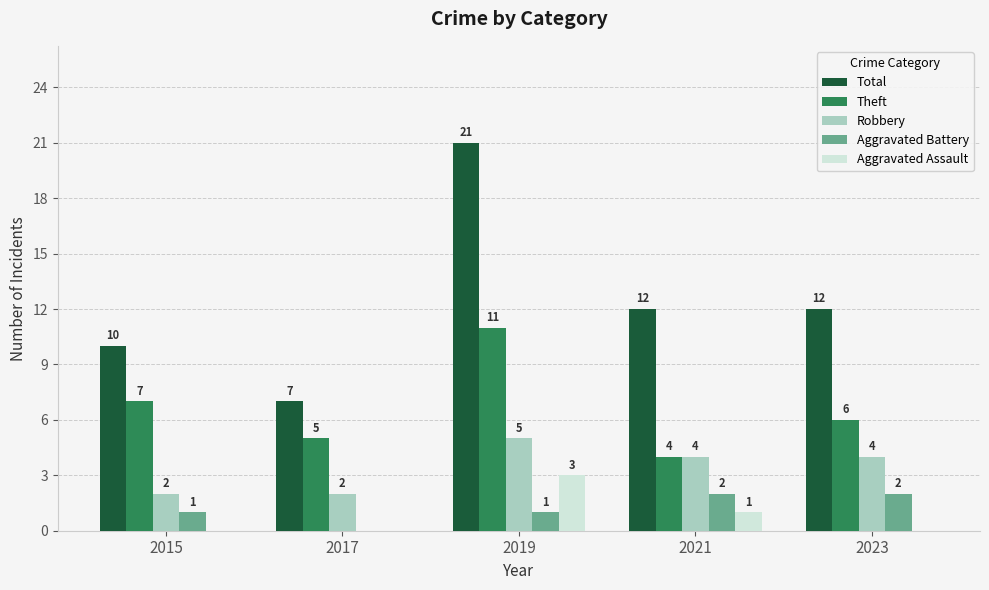

Which series has the largest total across all categories?

Total